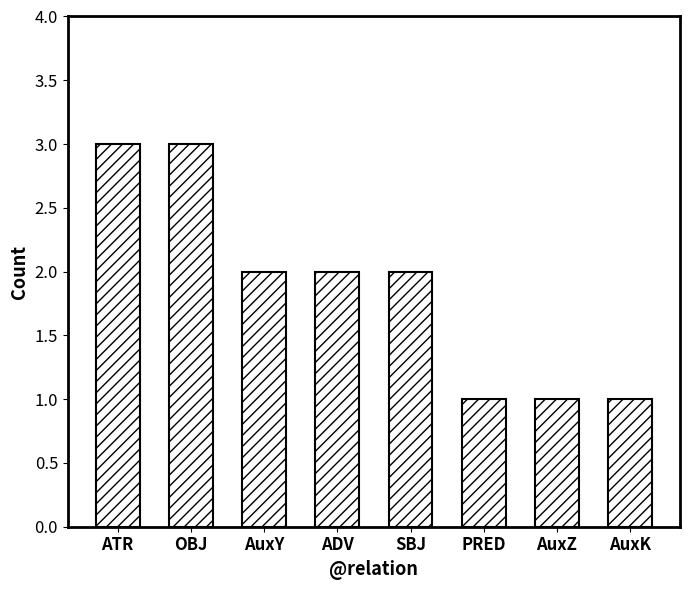

How many data points does each series have?

8